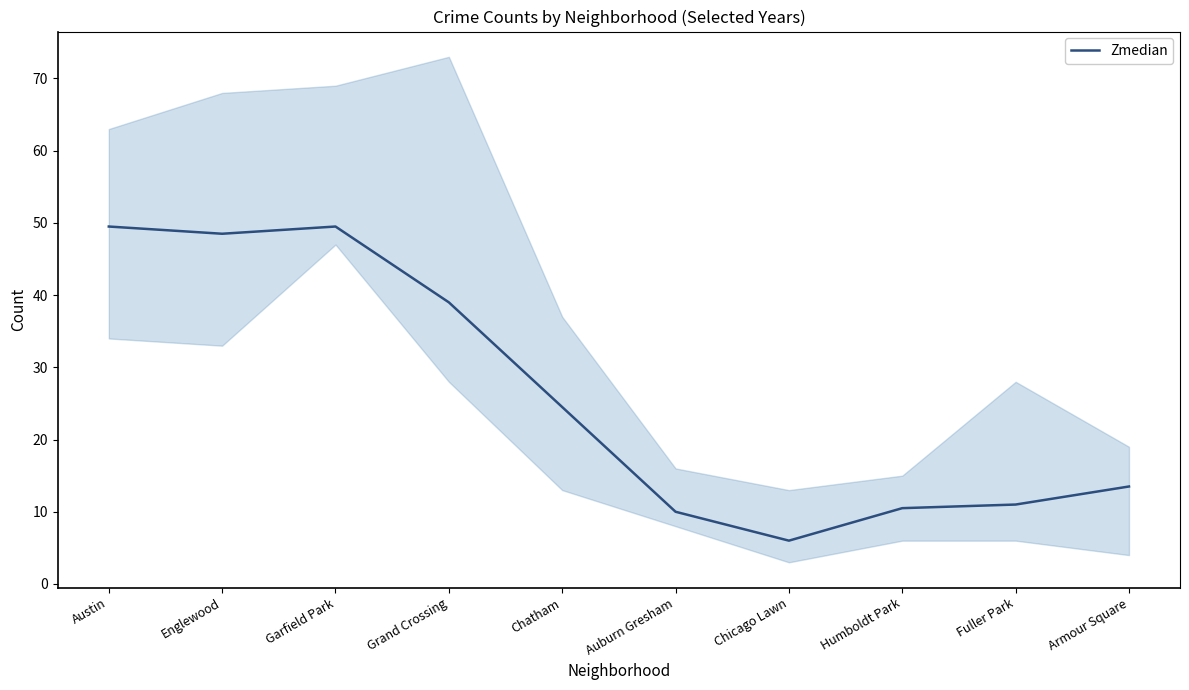

What value does the data have at Chatham?

24.5